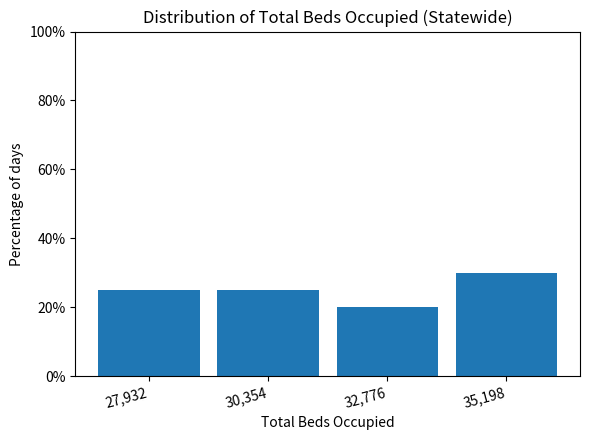

How tall is the bar that spans 29000 to 31500 on the x-axis? Neither the bar edges nor the heights are printed on the chart, so give them approximately, as read against the axes.

26